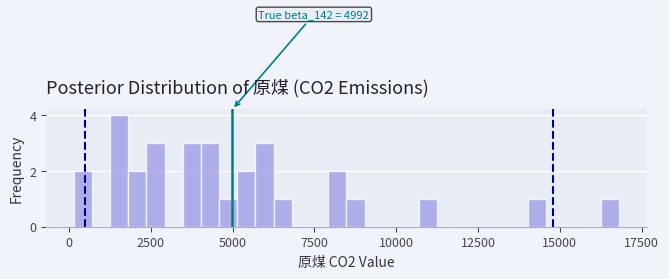

Around what value on the x-axis is the tallest bar? Give the approximate position of its centre, as read against the axis.

1500